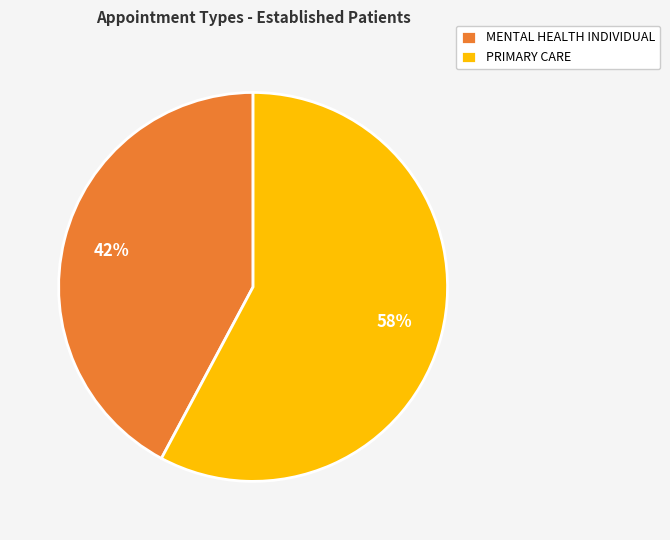

Which has a higher value, MENTAL HEALTH INDIVIDUAL or PRIMARY CARE?

PRIMARY CARE